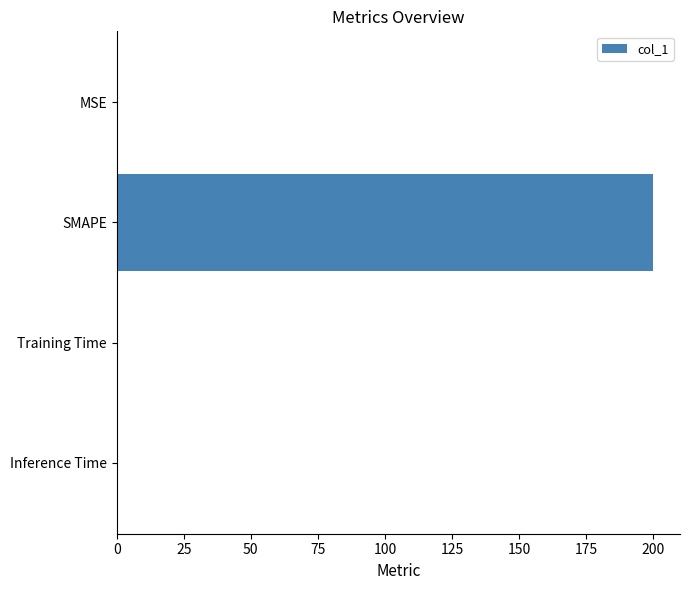

What is the average value?

50.0